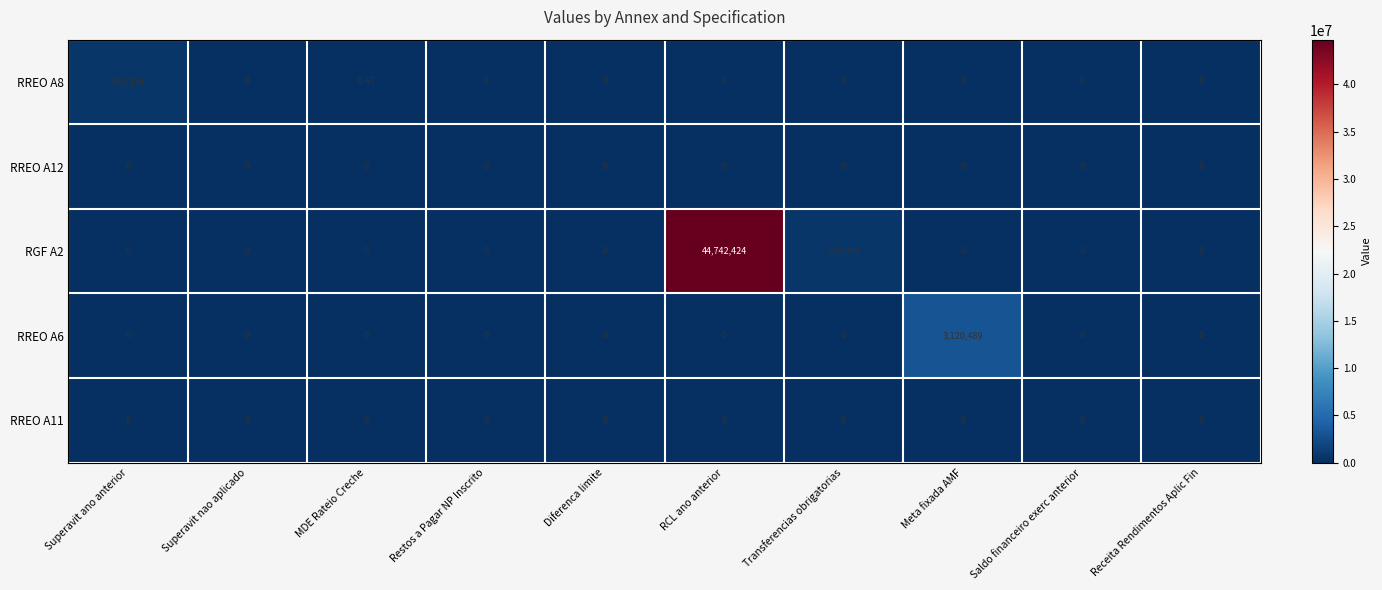

Where is RGF A2 nearest to the value 22371212?

Transferencias obrigatorias